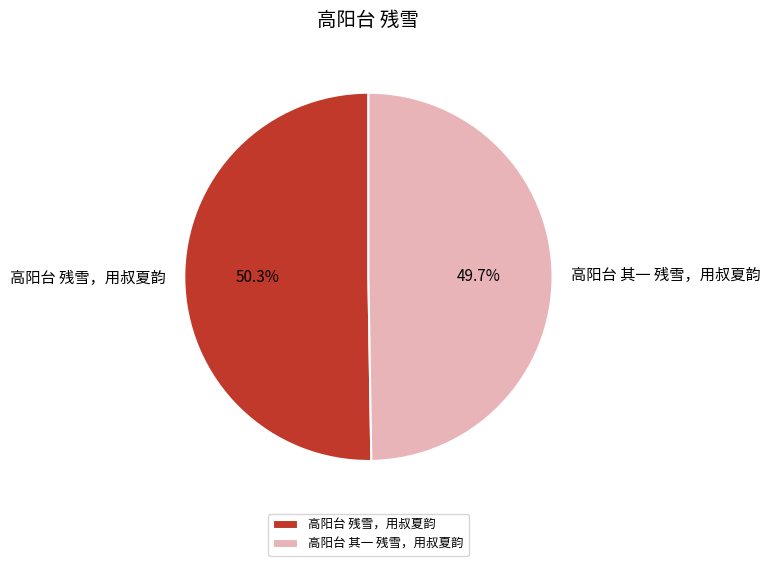

What is the smallest slice in the pie chart?

高阳台 其一 残雪，用叔夏韵